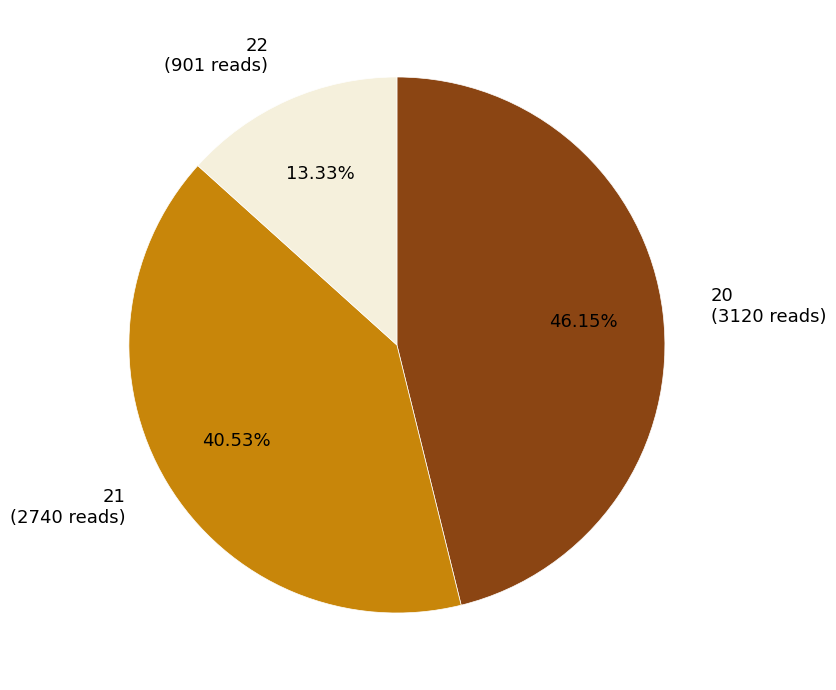

To the nearest percent, what is the average slice percentage?

33%